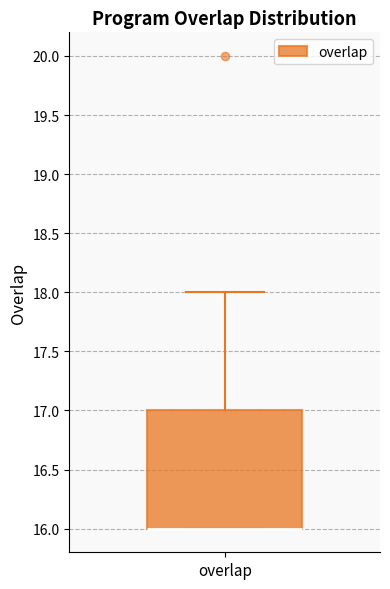

Transcribe this box plot: give where the median line is, the range the box spans, and where the two whiskers end, as read against the y-axis. The values are not printed on the chart, so give them approximately, as read against the axis.

median 16 (drawn on the box's lower edge), box 16 to 17, whiskers 16 to 18